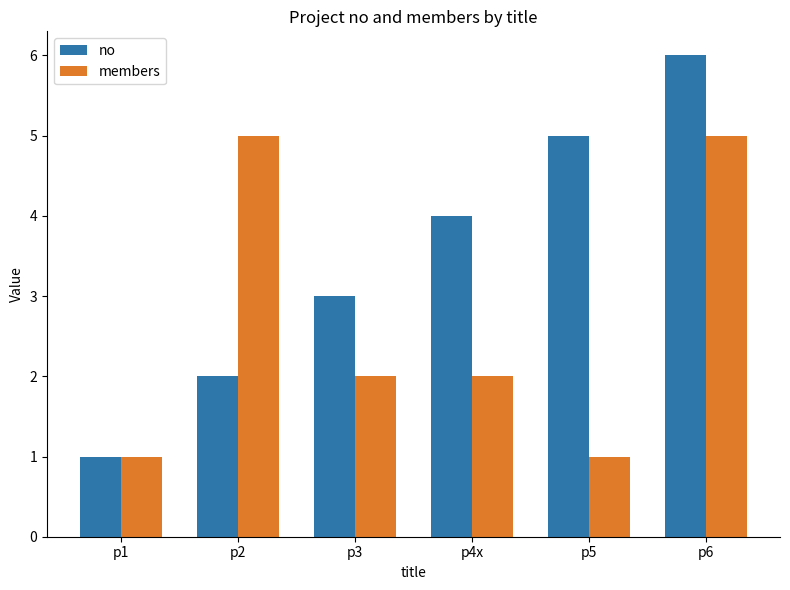

What are all the series names shown in the legend?

no, members